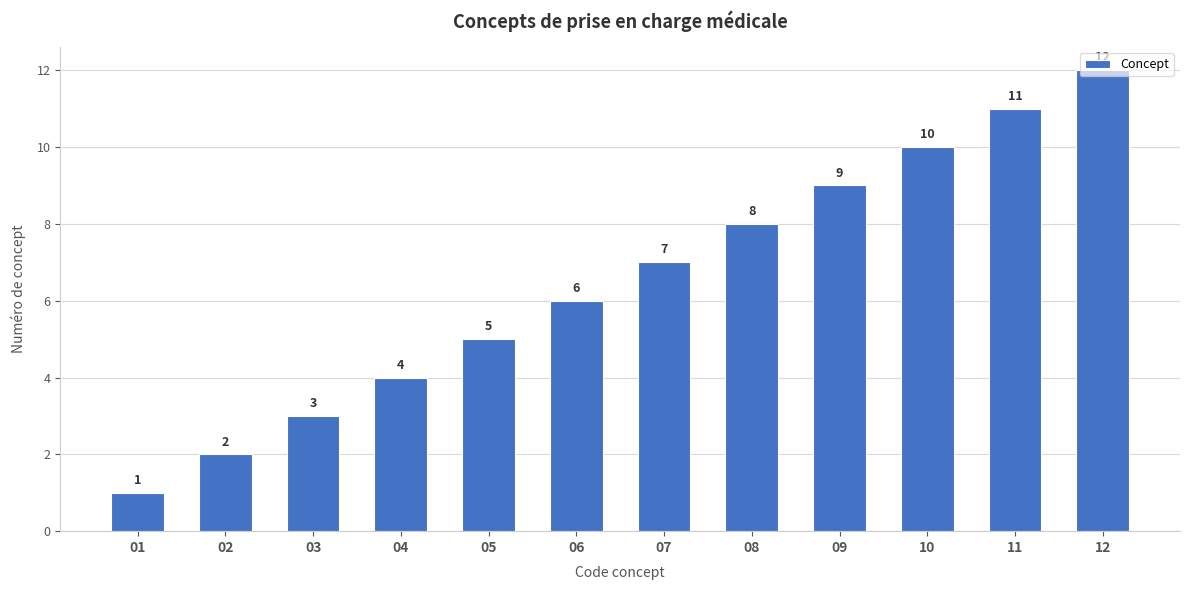

What is the difference between the maximum and minimum values?

11